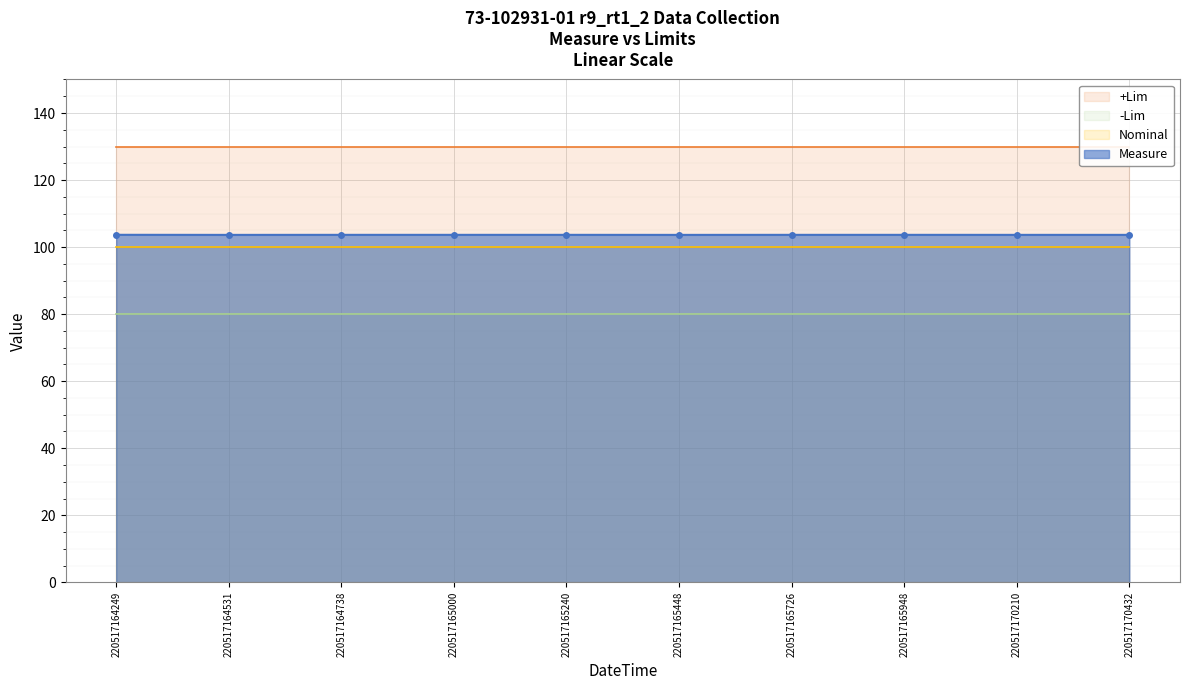

What is the minimum value for -Lim?

80.0